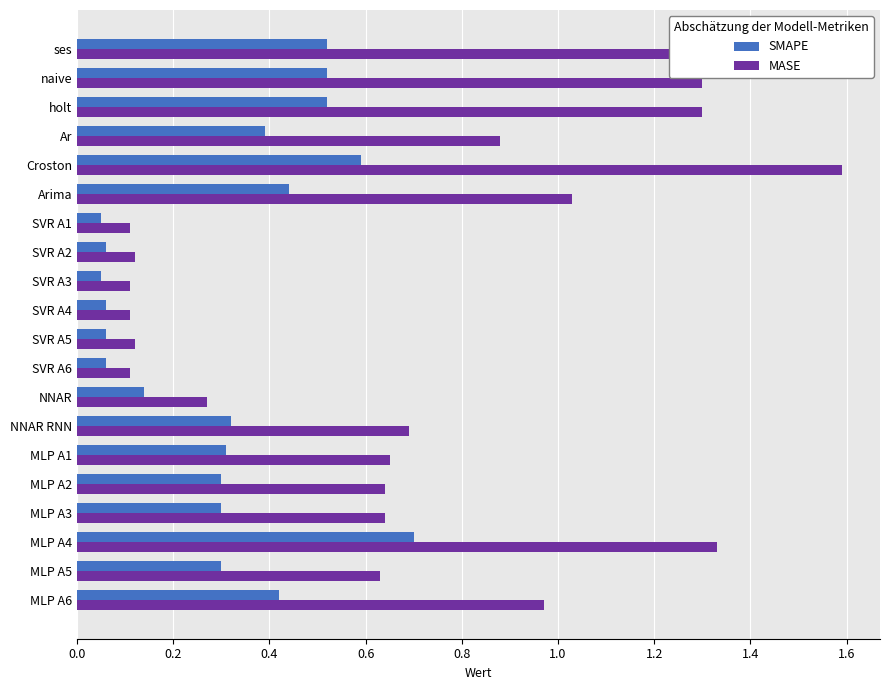

List the series in order of their peak value, lowest first.

SMAPE, MASE